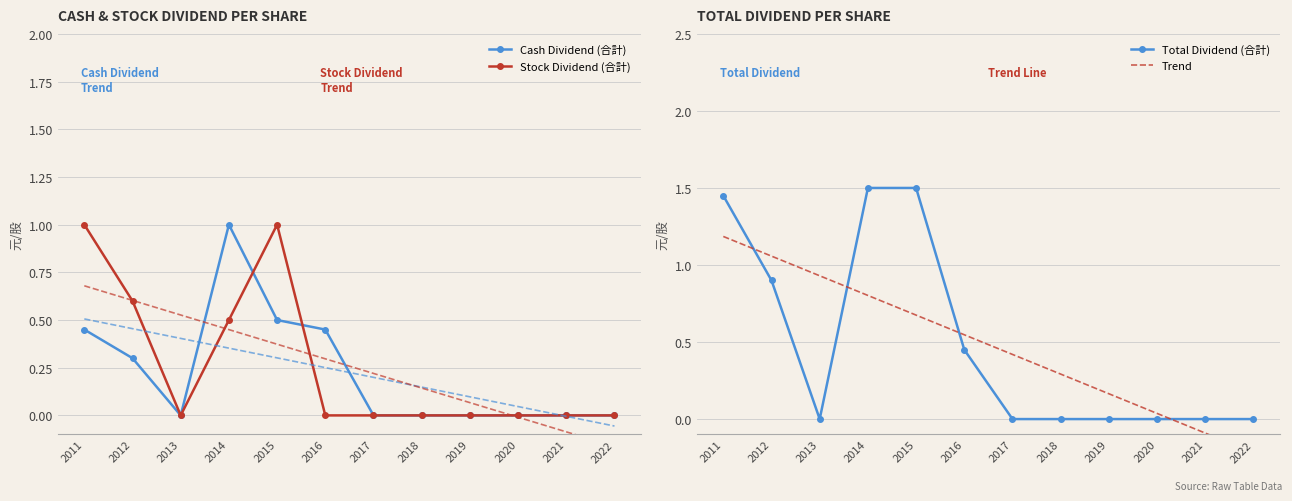

Which series has the largest total across all categories?

Trend